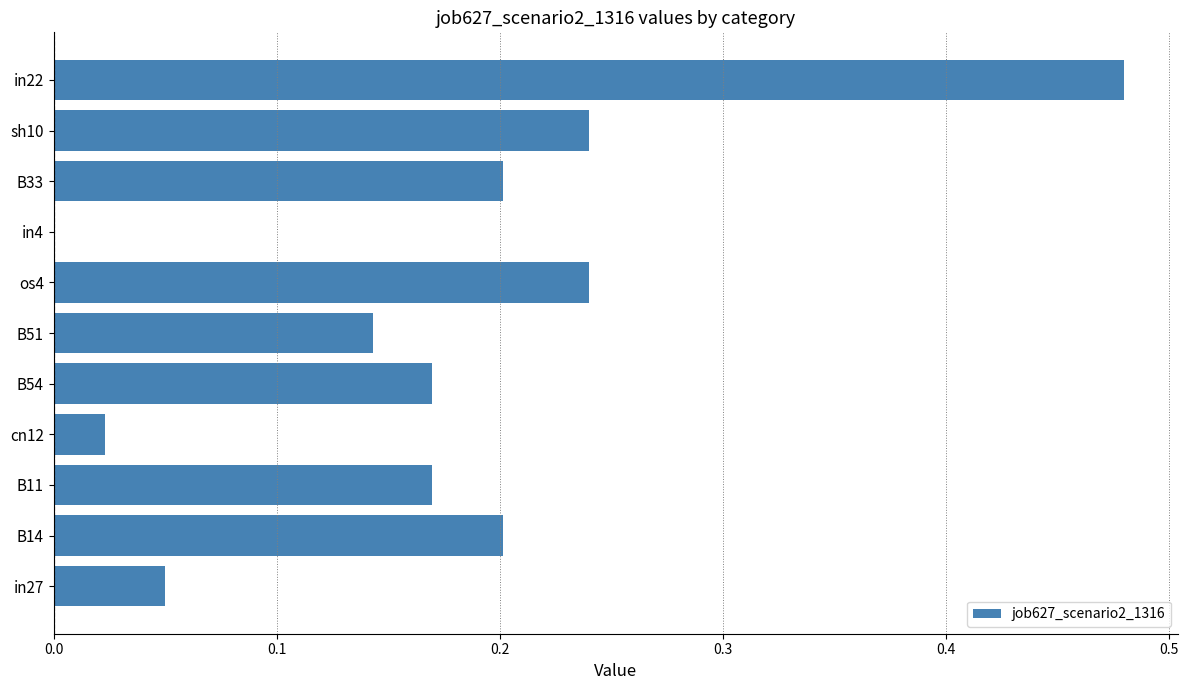

What is the sum of the values at B14 and in22?

0.7